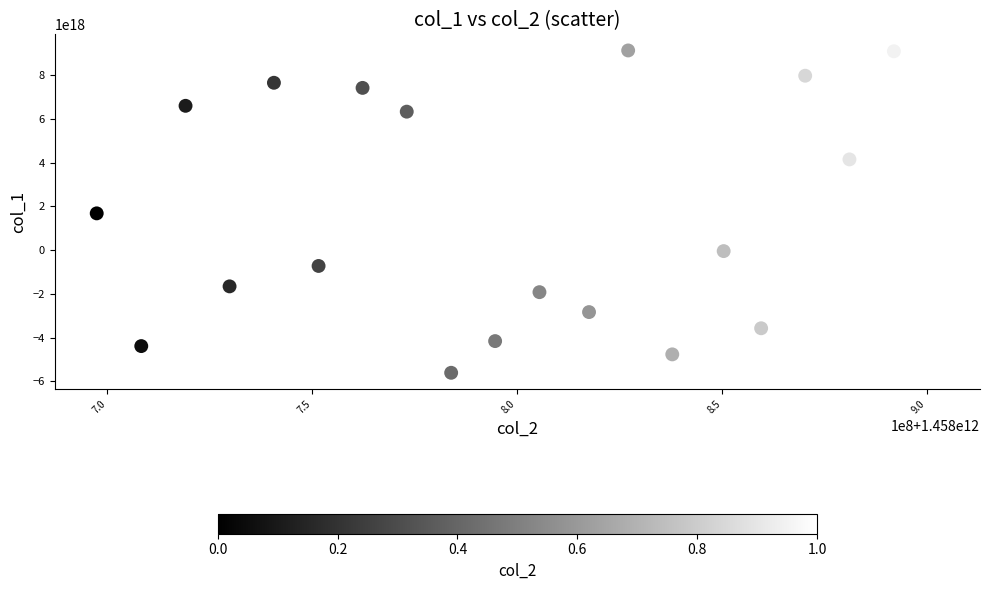

What is the range of X values (max minus min)?

205197035